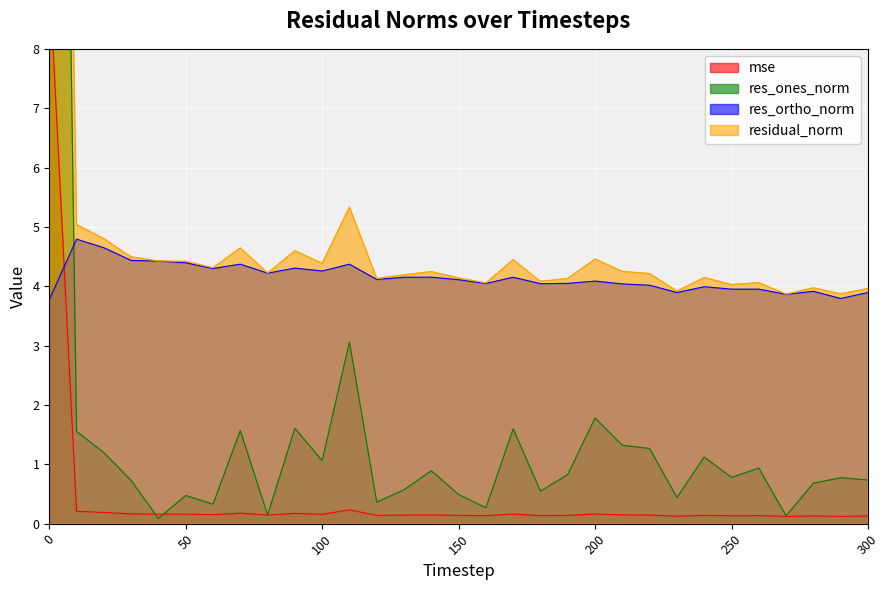

True or false: res_ones_norm and residual_norm intersect in this chart.

False